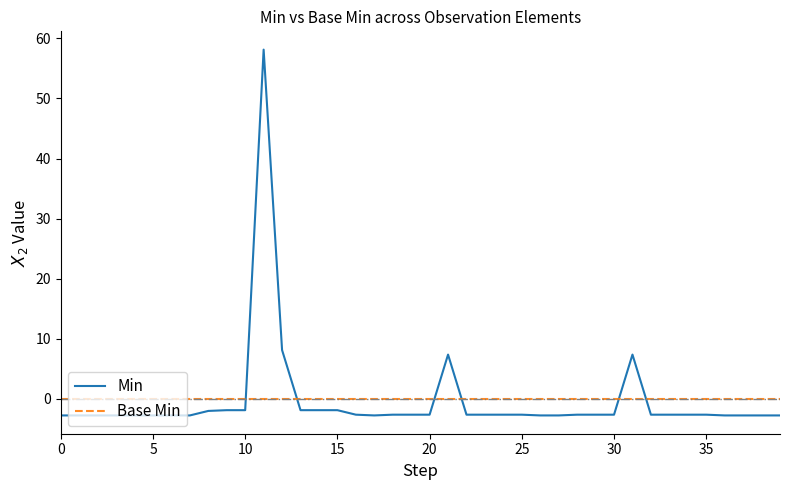

How many values in Min are below zero?

36